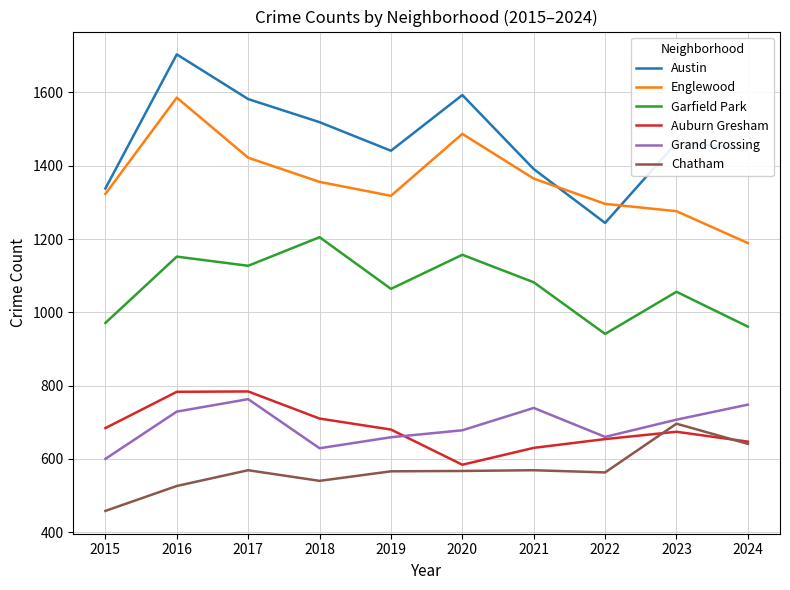

True or false: Englewood and Grand Crossing intersect in this chart.

False